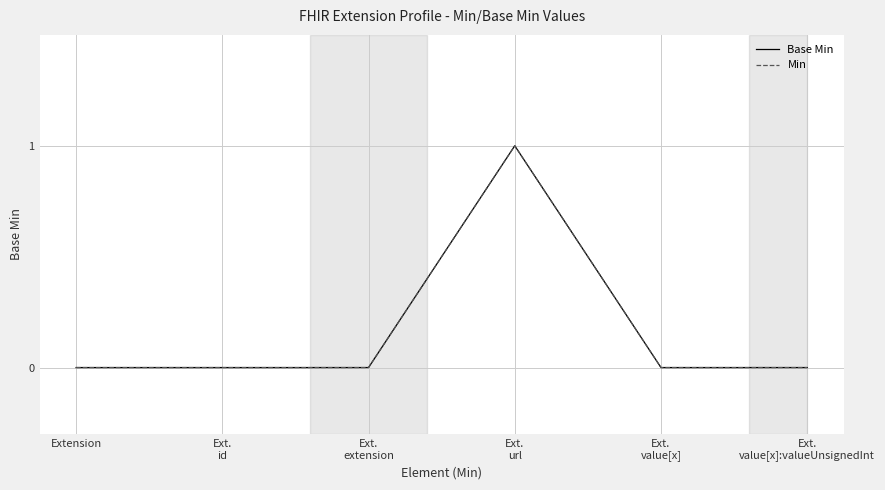

Is this an area chart (filled region under the line)?

No